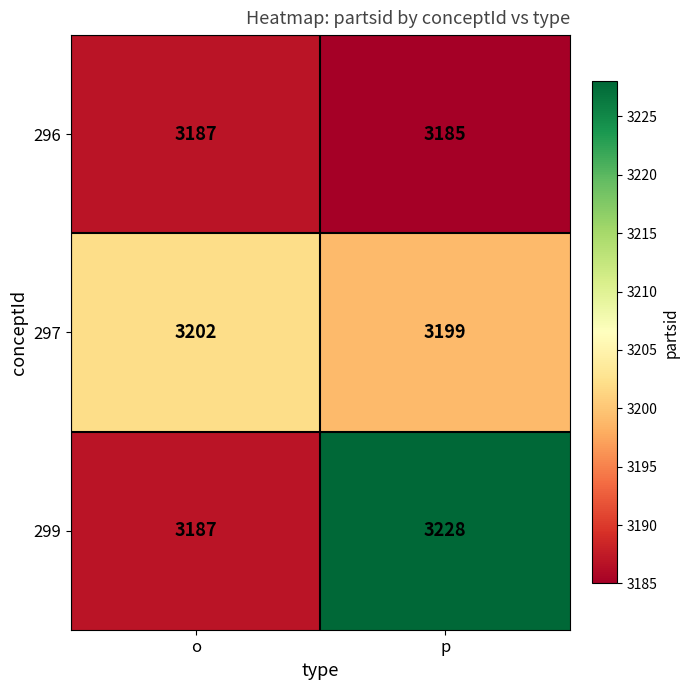

The 297 series shows 3202 at o. True or false?

True